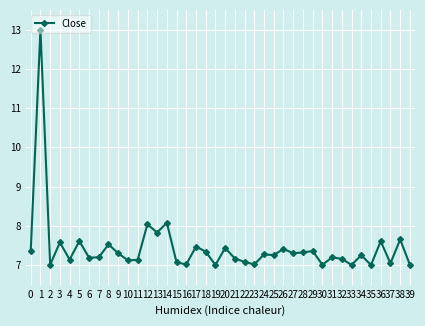

Which has a higher value, 26 or 23?

26